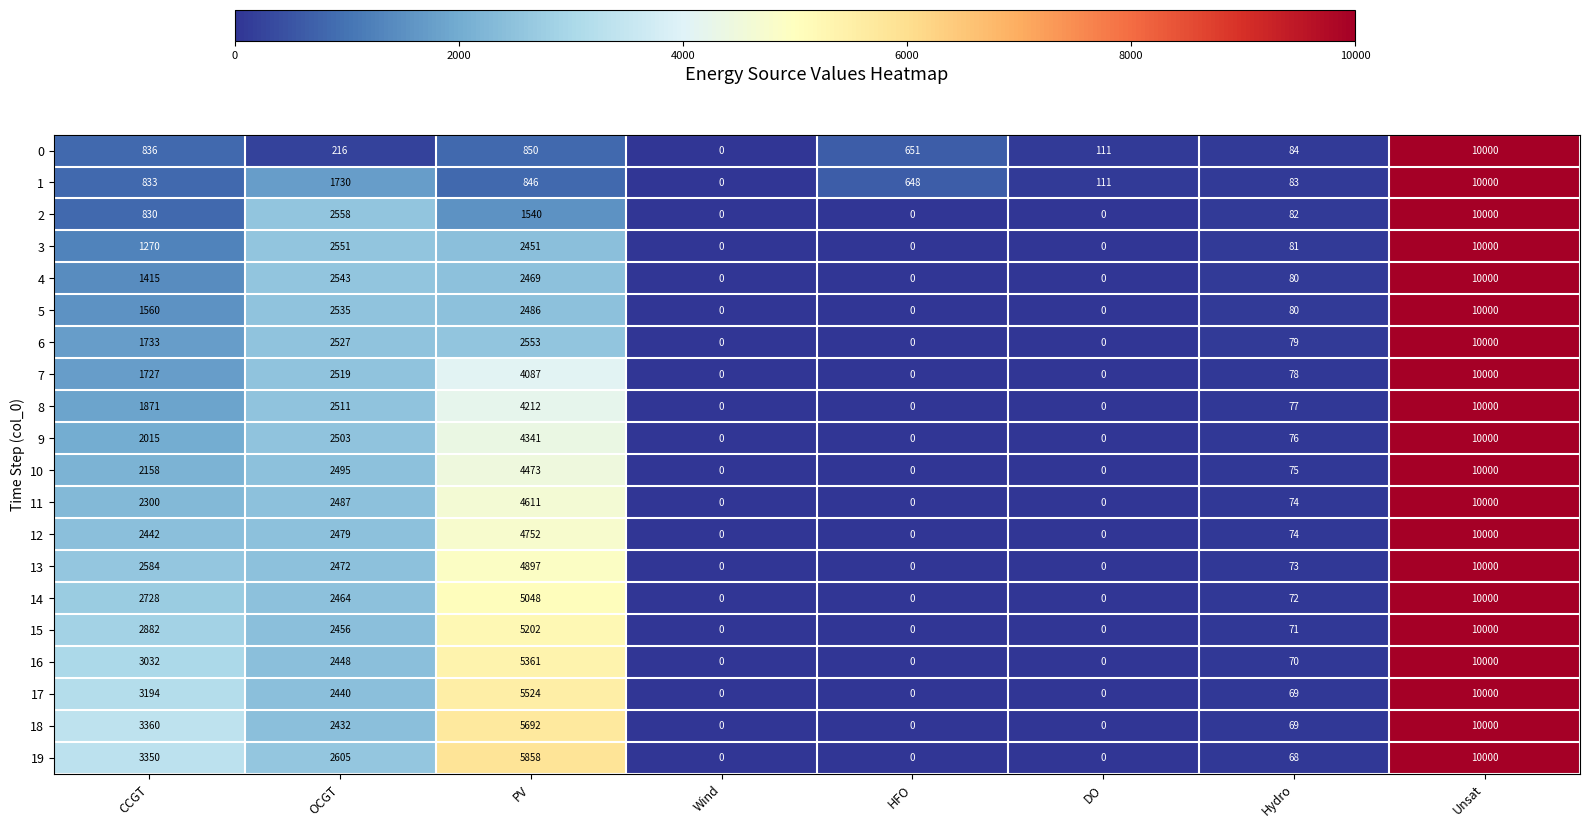

What is the total value across all series at Hydro?

1515